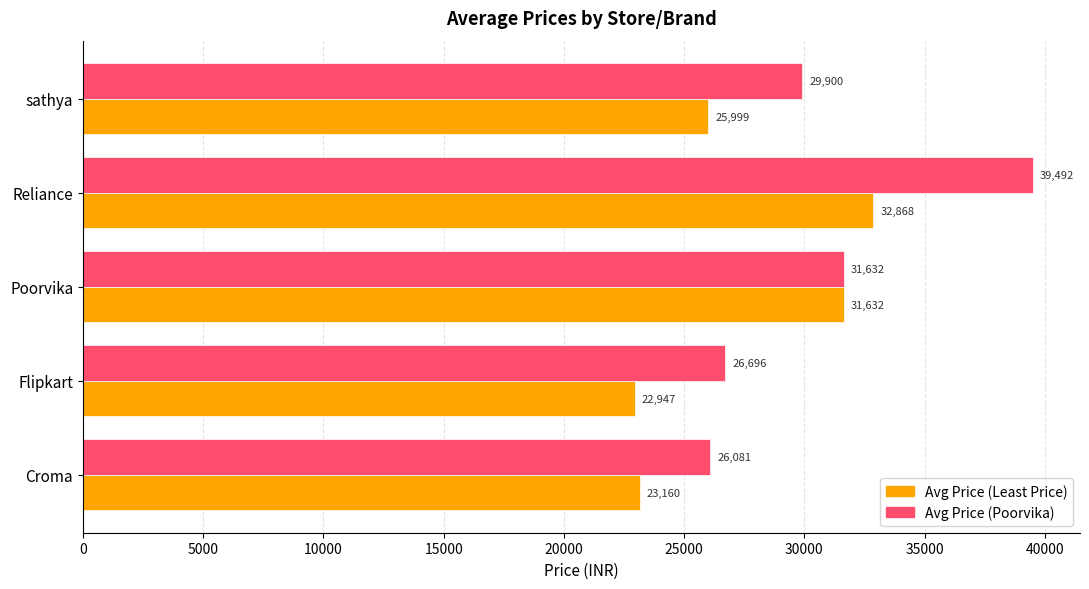

Which series has the largest range (max minus min)?

Avg Price (Poorvika)